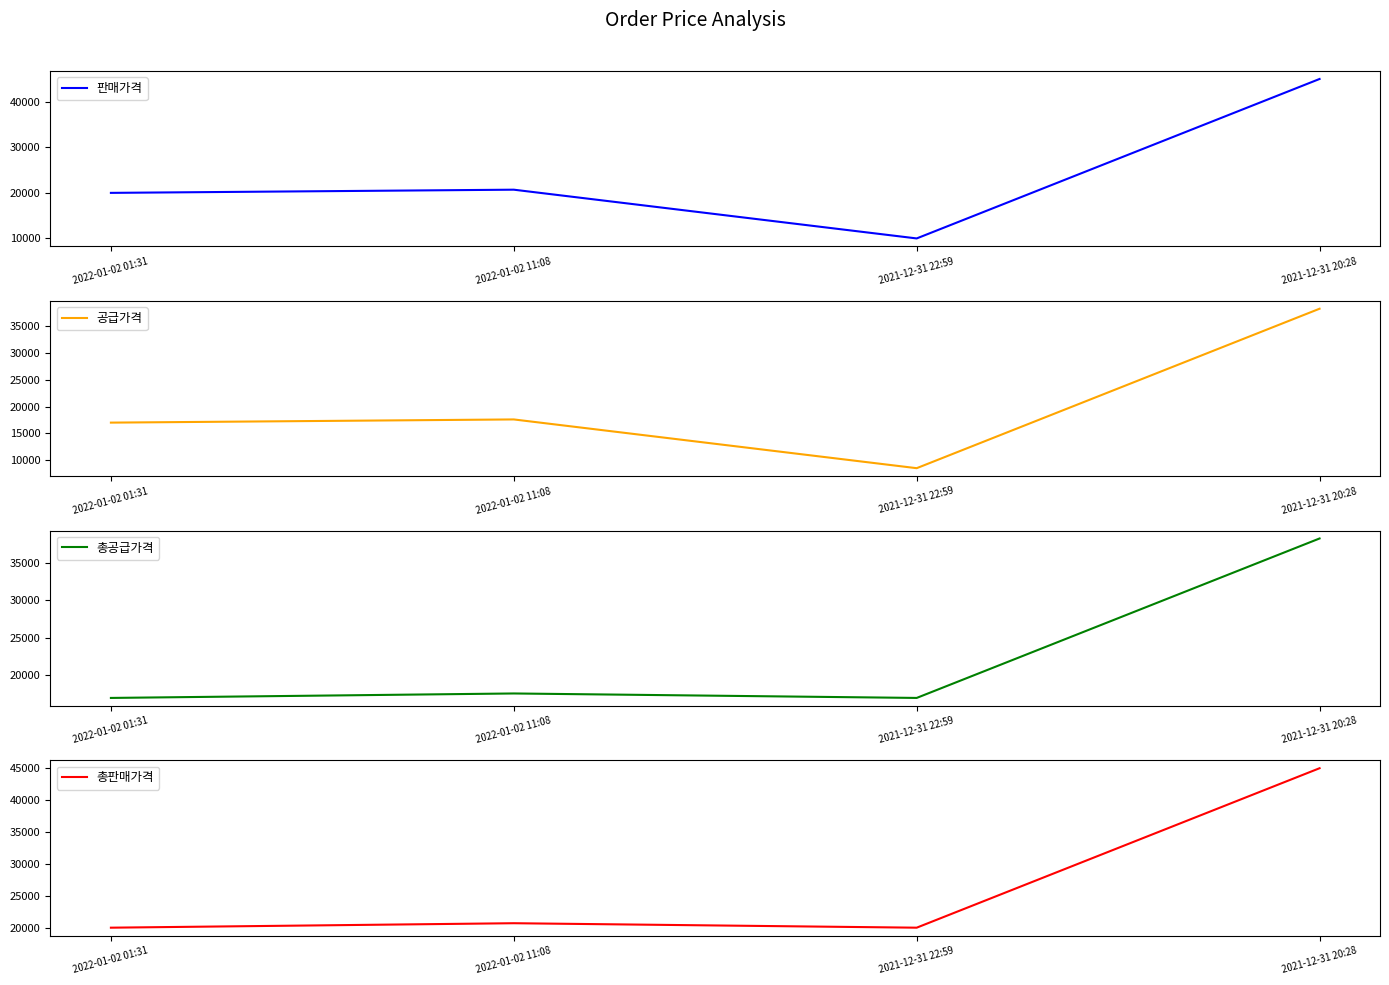

What position from the left is 2022-01-02 01:31?

1